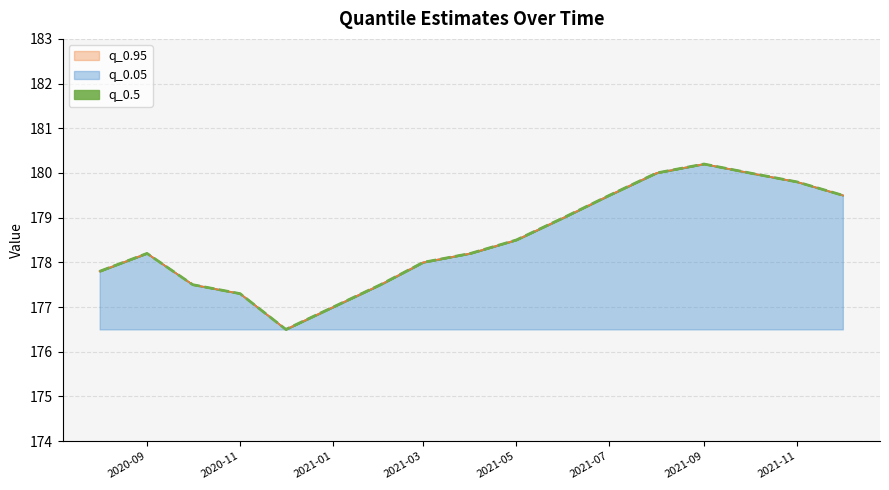

The q_0.05 series shows 5.0 at 2021-11. True or false?

False